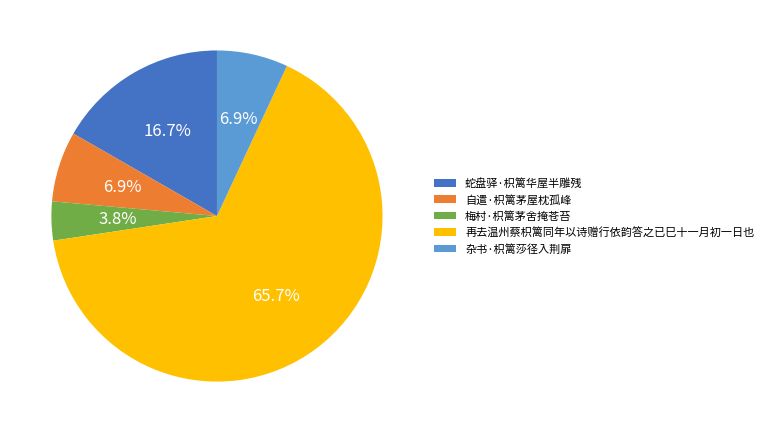

How much of the chart is everything except 梅村·枳篱茅舍掩苍苔?

96.2%